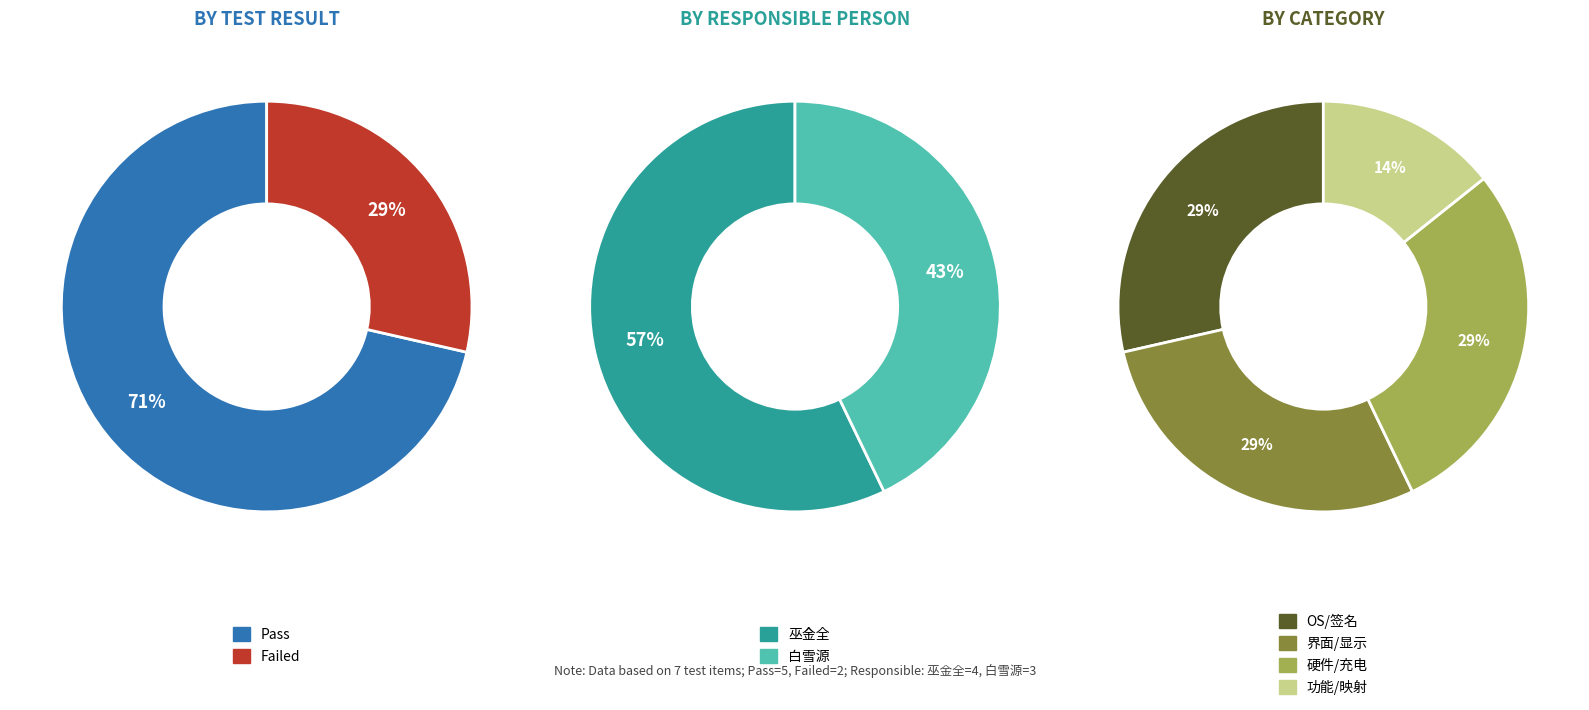

Which has a higher value, Pass or Failed?

Pass